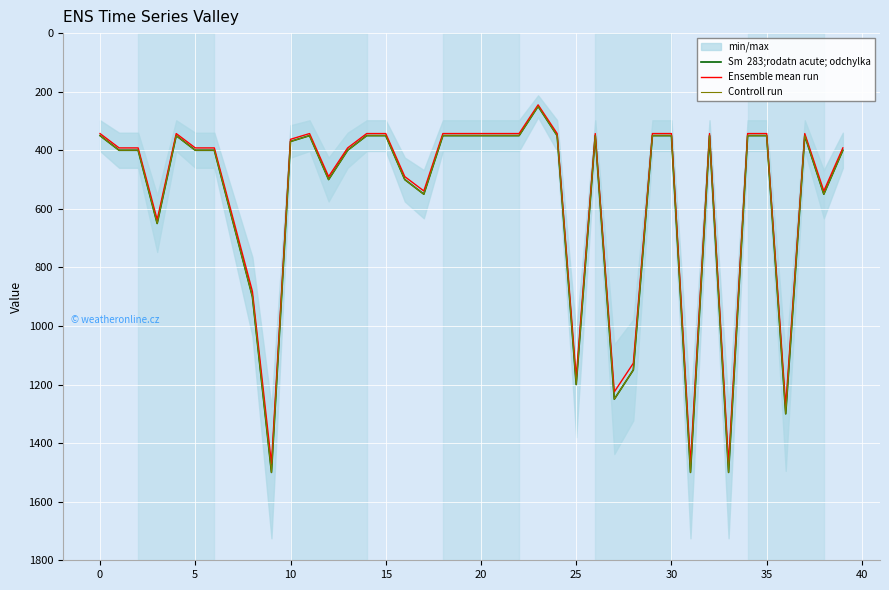

Which has a higher value, 13 or 0?

13